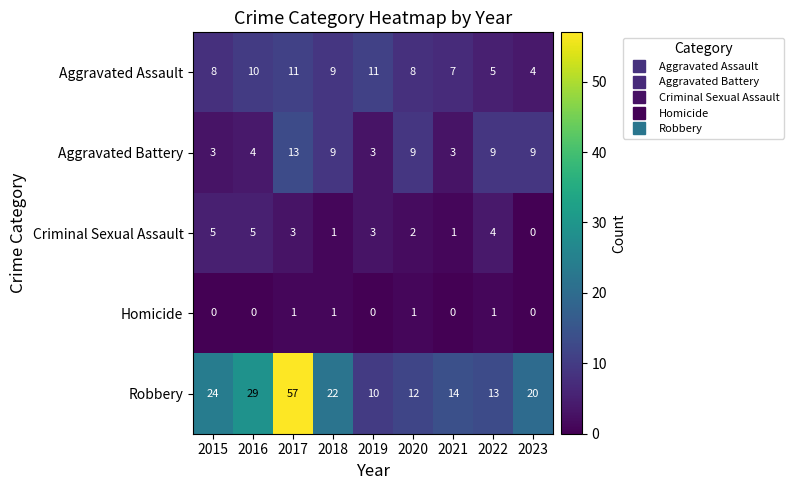

How many data points does each series have?

9